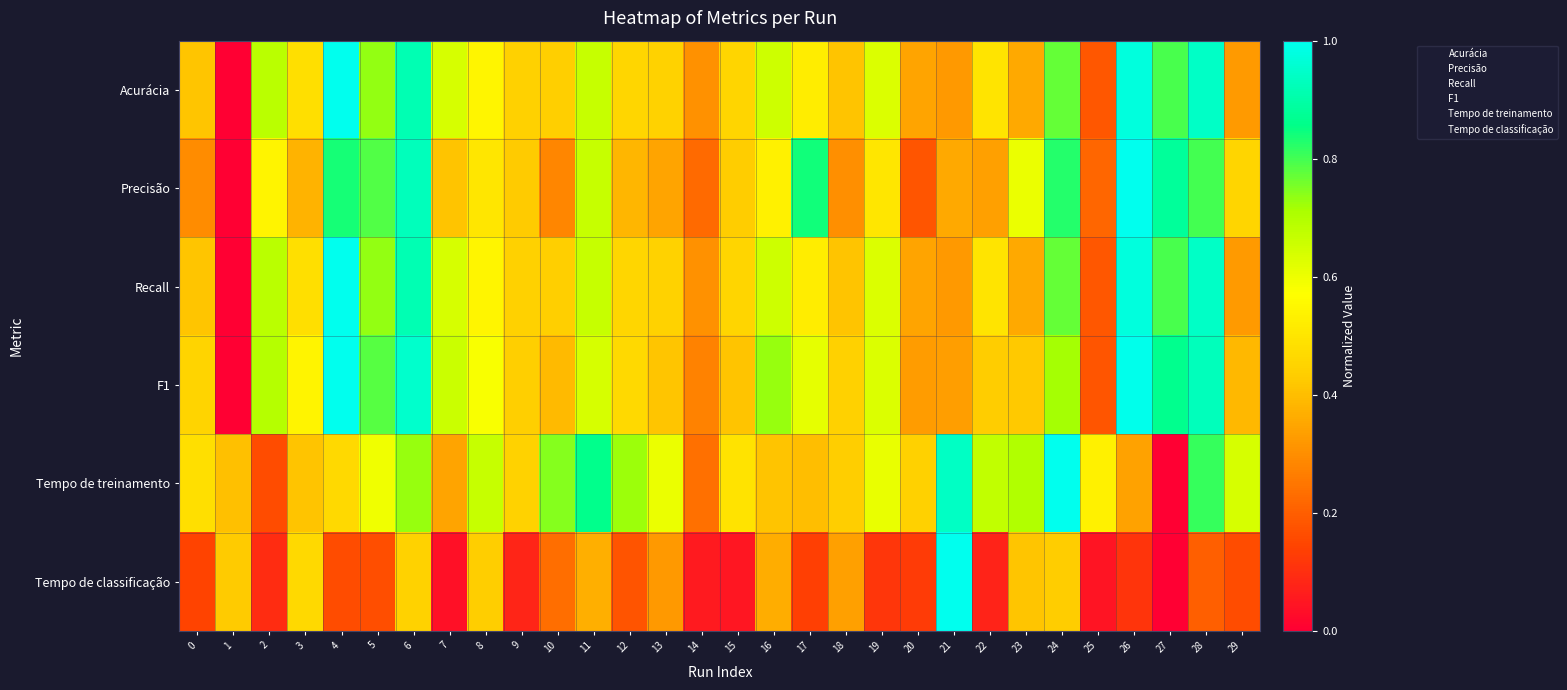

Reading left to right, list all the values displayed in this chart.

Acurácia: 0=0.4	1=0.0	2=0.7	3=0.5	4=1.0	5=0.7	6=0.9	7=0.6	8=0.5	9=0.4	10=0.4	11=0.7	12=0.5	13=0.4	14=0.3	15=0.5	16=0.7	17=0.5	18=0.4	19=0.6	20=0.3	21=0.3	22=0.5	23=0.4	24=0.8	25=0.2	26=1.0	27=0.8	28=0.9	29=0.3
Precisão: 0=0.3	1=0.0	2=0.5	3=0.4	4=0.8	5=0.8	6=0.9	7=0.4	8=0.5	9=0.4	10=0.3	11=0.7	12=0.4	13=0.3	14=0.2	15=0.4	16=0.5	17=0.8	18=0.3	19=0.5	20=0.2	21=0.4	22=0.3	23=0.6	24=0.8	25=0.2	26=1.0	27=0.9	28=0.8	29=0.5
Recall: 0=0.4	1=0.0	2=0.7	3=0.5	4=1.0	5=0.7	6=0.9	7=0.6	8=0.5	9=0.4	10=0.4	11=0.7	12=0.5	13=0.4	14=0.3	15=0.5	16=0.7	17=0.5	18=0.4	19=0.6	20=0.3	21=0.3	22=0.5	23=0.4	24=0.8	25=0.2	26=1.0	27=0.8	28=0.9	29=0.3
F1: 0=0.5	1=0.0	2=0.7	3=0.5	4=1.0	5=0.8	6=1.0	7=0.7	8=0.6	9=0.4	10=0.4	11=0.6	12=0.5	13=0.4	14=0.3	15=0.4	16=0.7	17=0.6	18=0.4	19=0.6	20=0.3	21=0.3	22=0.4	23=0.4	24=0.7	25=0.2	26=1.0	27=0.9	28=0.9	29=0.4
Tempo de treinamento: 0=0.5	1=0.4	2=0.2	3=0.4	4=0.5	5=0.6	6=0.7	7=0.3	8=0.7	9=0.4	10=0.7	11=0.9	12=0.7	13=0.6	14=0.2	15=0.5	16=0.4	17=0.4	18=0.4	19=0.6	20=0.4	21=0.9	22=0.7	23=0.7	24=1.0	25=0.5	26=0.3	27=0.0	28=0.8	29=0.6
Tempo de classificação: 0=0.1	1=0.4	2=0.1	3=0.5	4=0.2	5=0.2	6=0.4	7=0.0	8=0.4	9=0.1	10=0.2	11=0.4	12=0.2	13=0.3	14=0.1	15=0.0	16=0.4	17=0.1	18=0.3	19=0.1	20=0.1	21=1.0	22=0.1	23=0.4	24=0.4	25=0.0	26=0.1	27=0.0	28=0.2	29=0.2